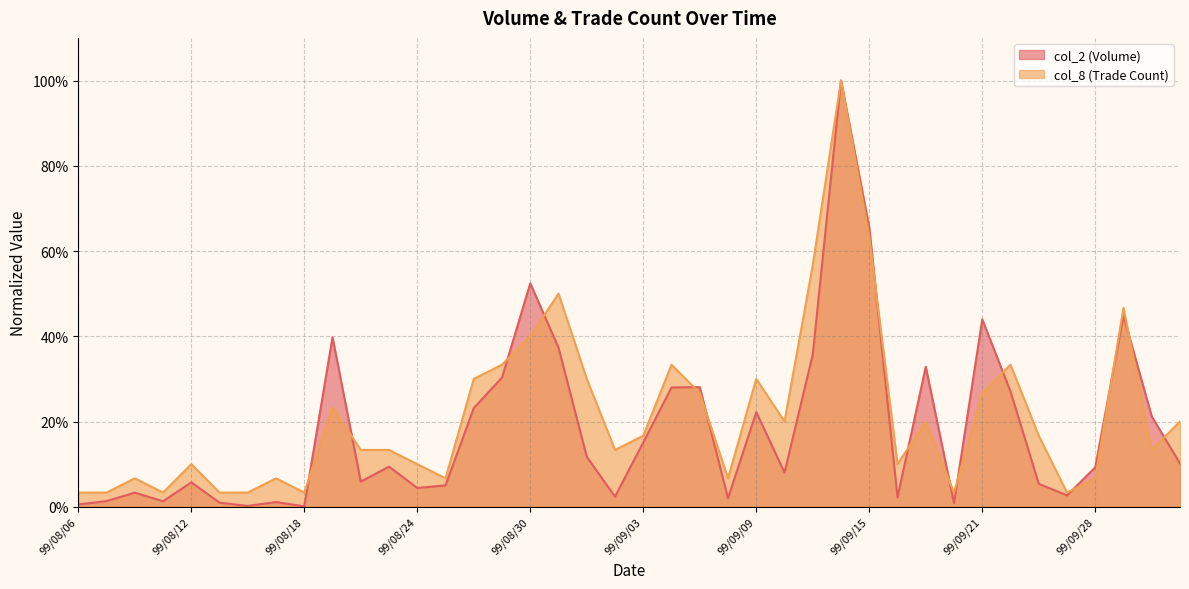

True or false: col_2 line has more than 2 interior local peaks.

True